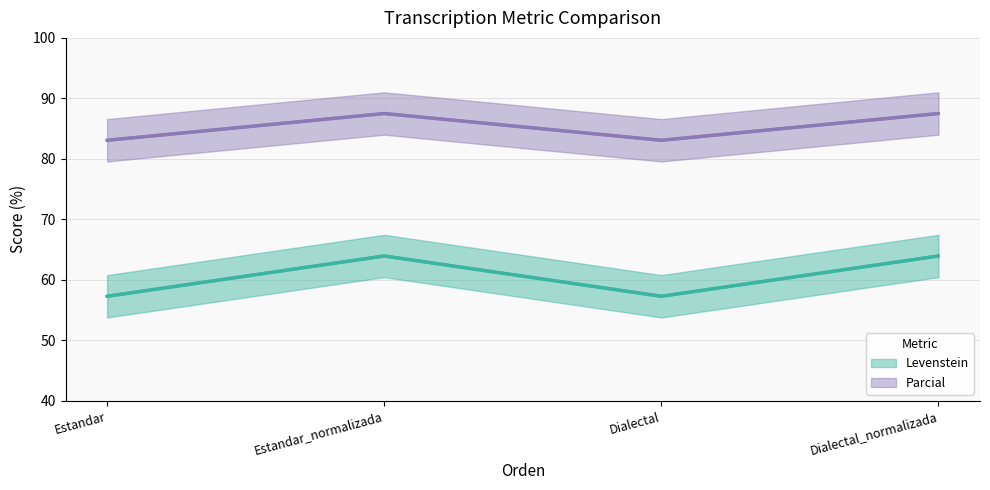

Between Estandar_normalizada and Dialectal_normalizada, which is larger?

Estandar_normalizada